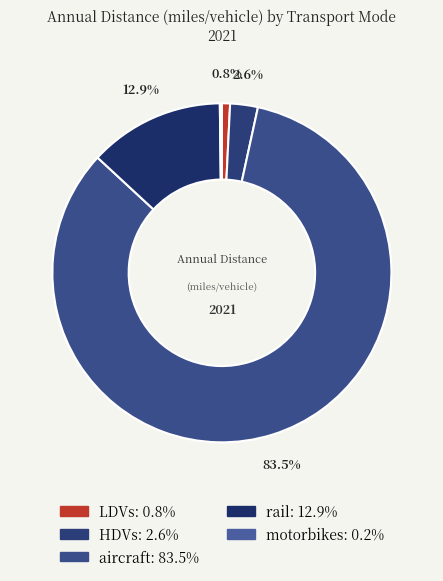

To the nearest percent, what is the average slice percentage?

20%